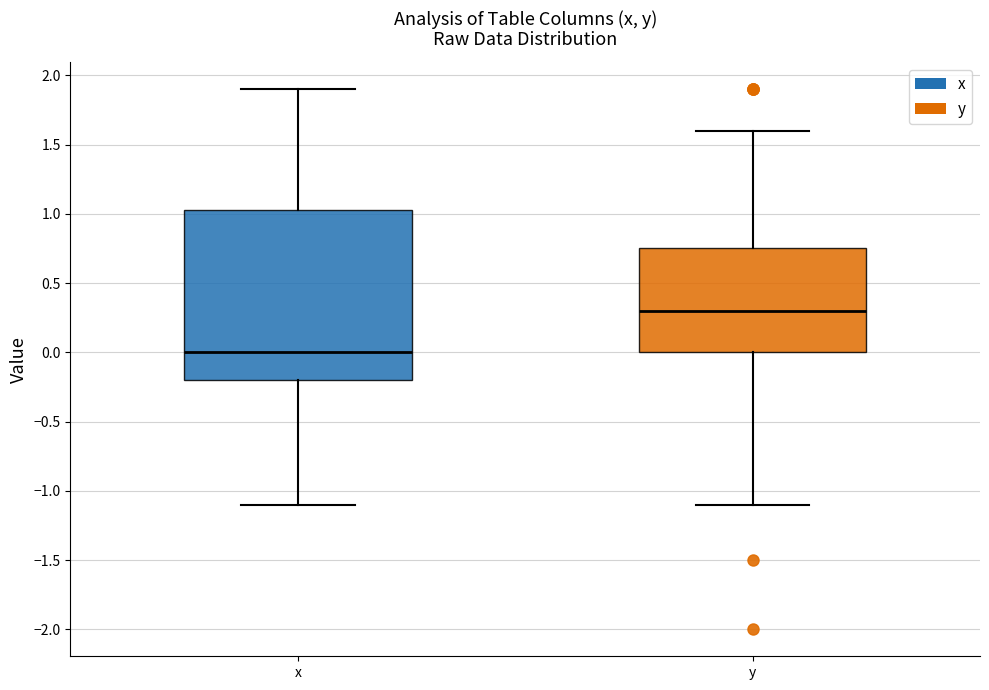

Comparing the boxes themselves (not the whiskers), which one is the tallest?

x